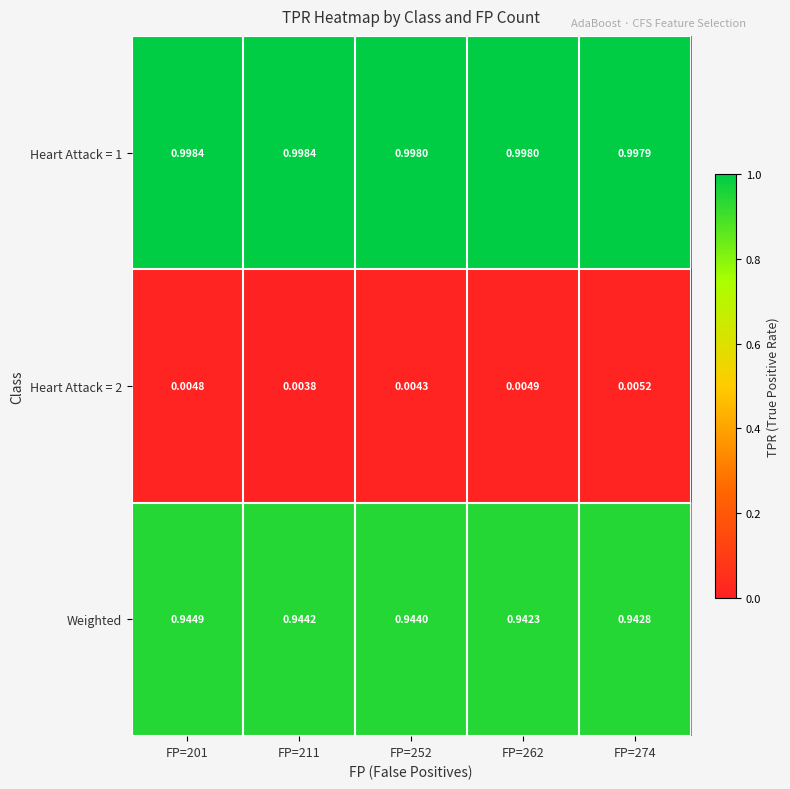

At how many categories does at least one series exceed 0?

5